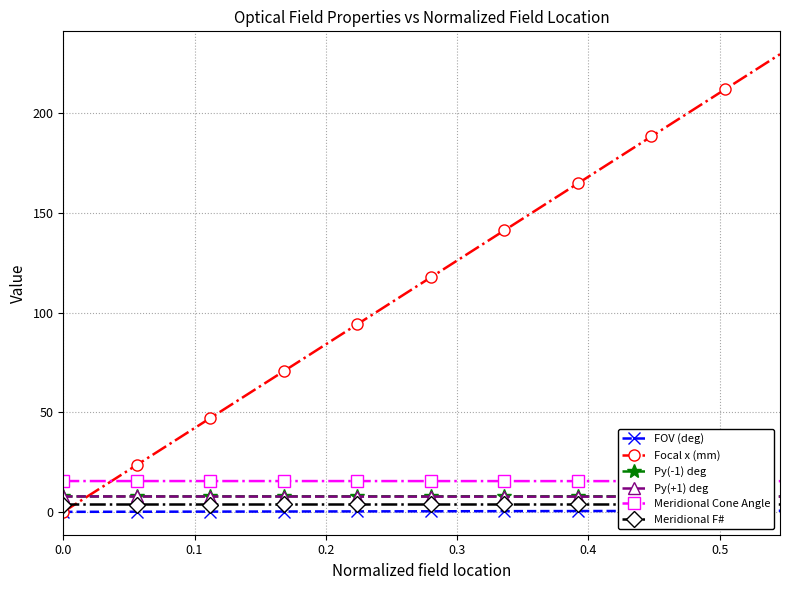

How many lines are shown in the chart?

6